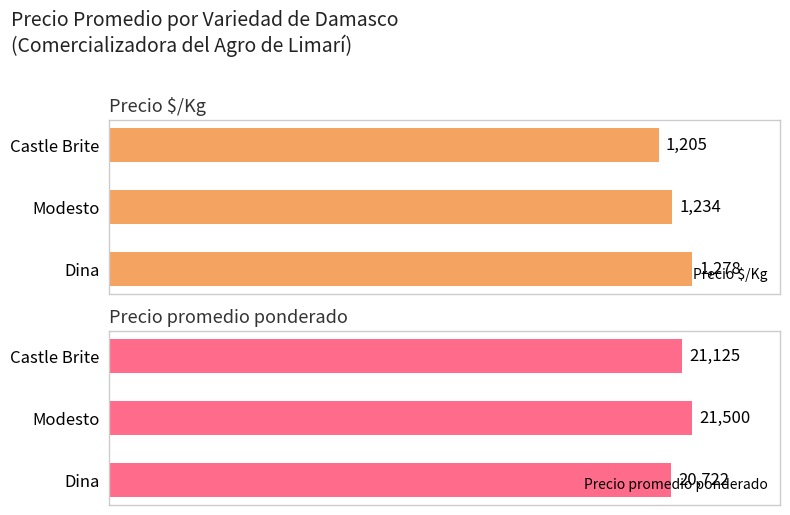

At which label does Precio $/Kg reach its peak?

Dina